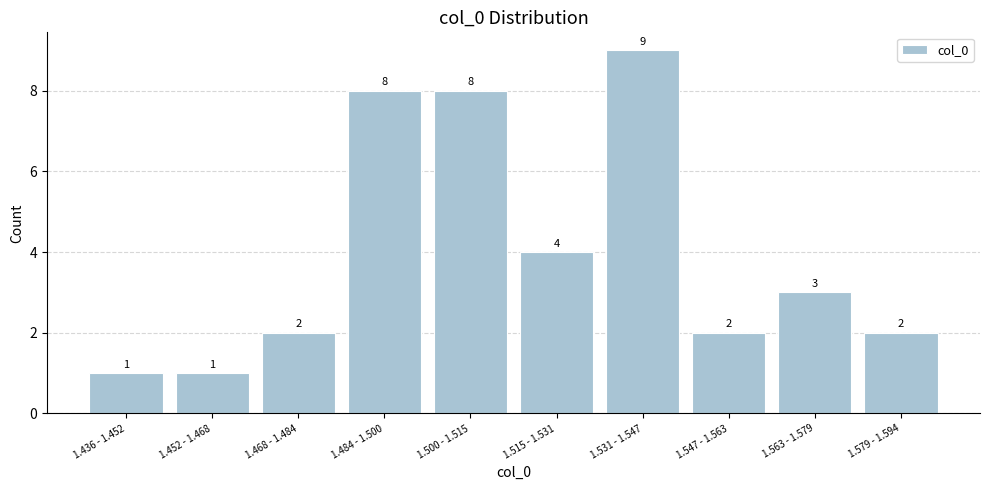

Reading left to right, list all the values displayed in this chart.

1.436 - 1.452=1	1.452 - 1.468=1	1.468 - 1.484=2	1.484 - 1.500=8	1.500 - 1.515=8	1.515 - 1.531=4	1.531 - 1.547=9	1.547 - 1.563=2	1.563 - 1.579=3	1.579 - 1.594=2